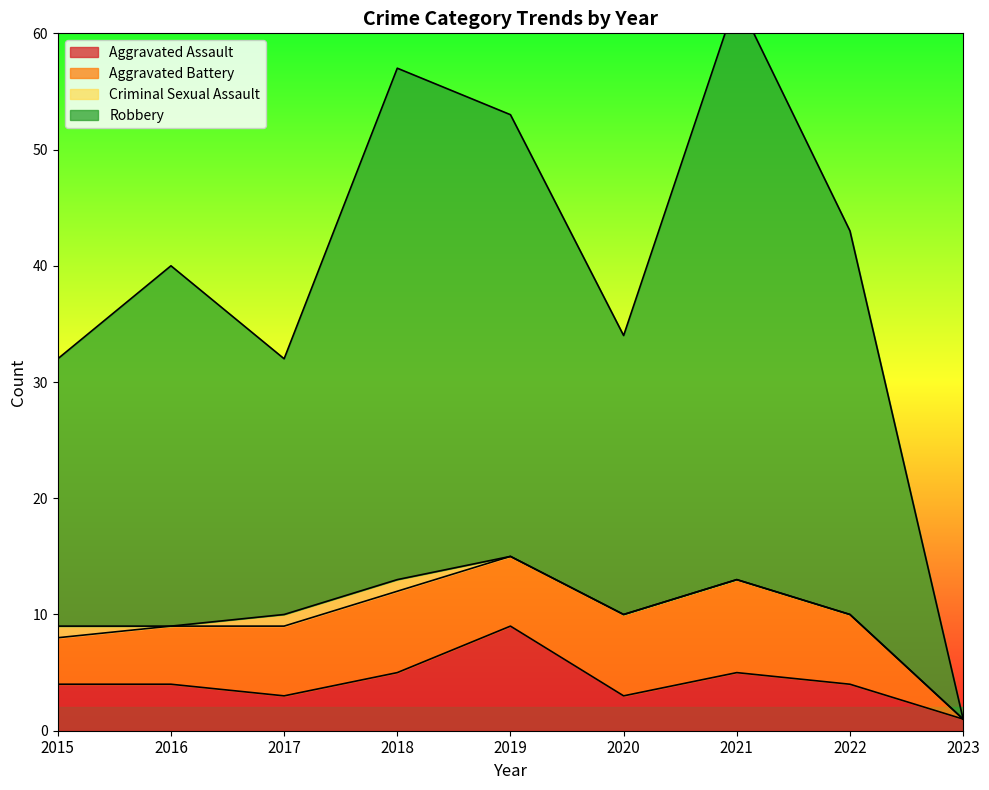

Between 2020 and 2019, which is larger?

2019